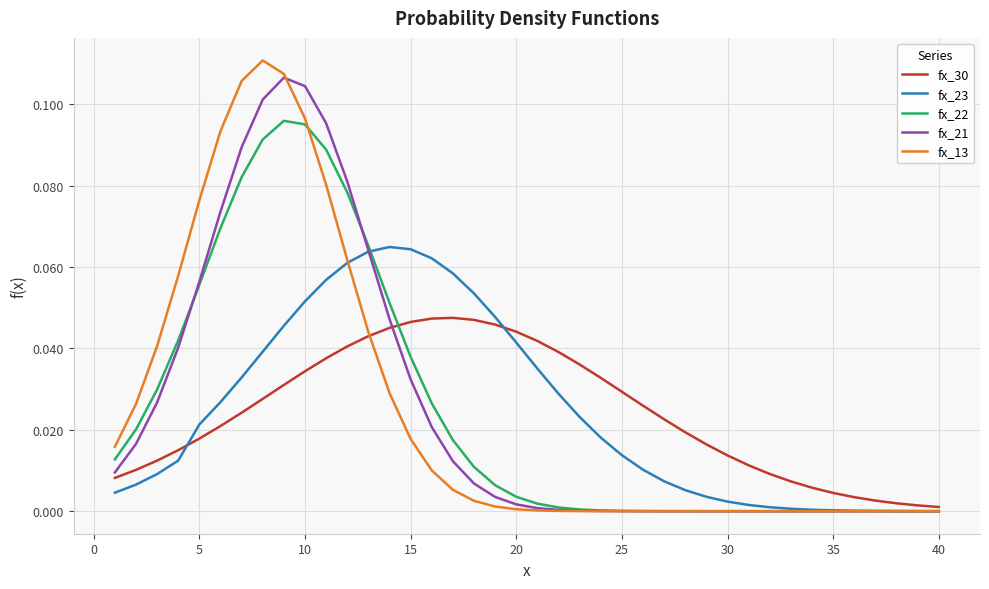

Which series has the widest spread of values?

fx_13